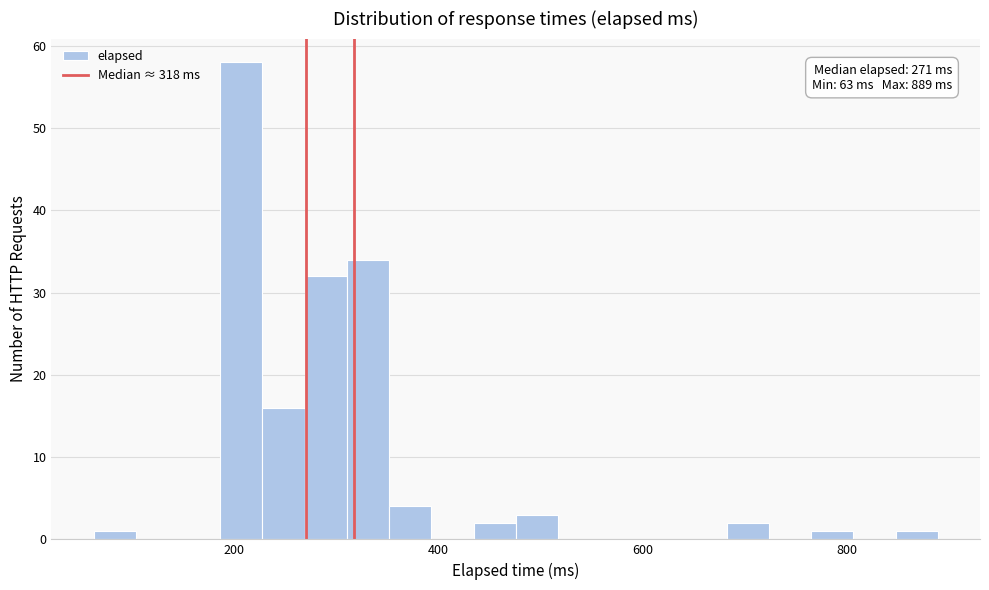

Around what value on the x-axis is the tallest bar? Give the approximate position of its centre, as read against the axis.

200